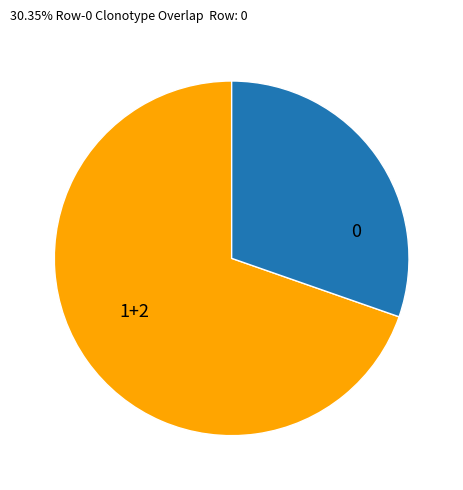

Which slice is the largest?

1+2